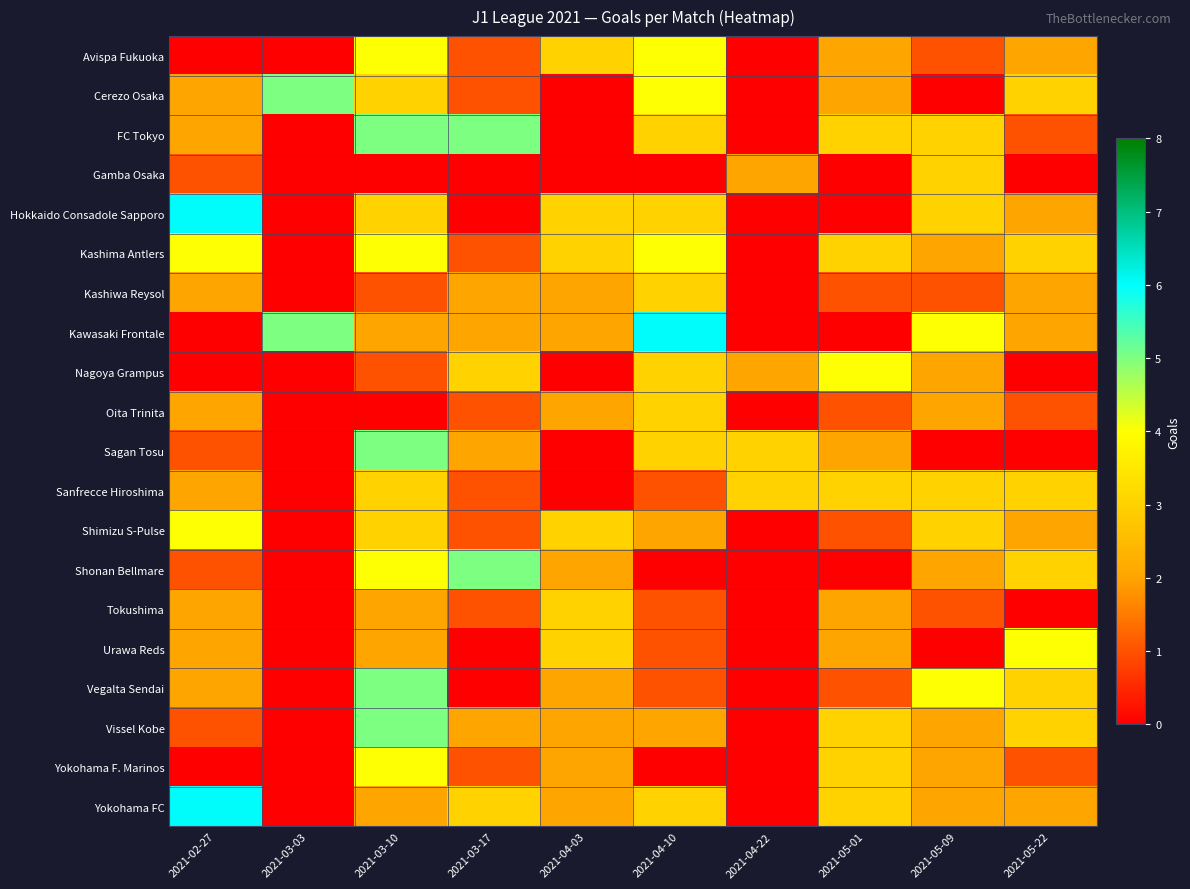

Reading left to right, what are all the values shown in this chart?

Avispa Fukuoka: 2021-02-27=0	2021-03-03=0	2021-03-10=4	2021-03-17=1	2021-04-03=3	2021-04-10=4	2021-04-22=0	2021-05-01=2	2021-05-09=1	2021-05-22=2
Cerezo Osaka: 2021-02-27=2	2021-03-03=5	2021-03-10=3	2021-03-17=1	2021-04-03=0	2021-04-10=4	2021-04-22=0	2021-05-01=2	2021-05-09=0	2021-05-22=3
FC Tokyo: 2021-02-27=2	2021-03-03=0	2021-03-10=5	2021-03-17=5	2021-04-03=0	2021-04-10=3	2021-04-22=0	2021-05-01=3	2021-05-09=3	2021-05-22=1
Gamba Osaka: 2021-02-27=1	2021-03-03=0	2021-03-10=0	2021-03-17=0	2021-04-03=0	2021-04-10=0	2021-04-22=2	2021-05-01=0	2021-05-09=3	2021-05-22=0
Hokkaido Consadole Sapporo: 2021-02-27=6	2021-03-03=0	2021-03-10=3	2021-03-17=0	2021-04-03=3	2021-04-10=3	2021-04-22=0	2021-05-01=0	2021-05-09=3	2021-05-22=2
Kashima Antlers: 2021-02-27=4	2021-03-03=0	2021-03-10=4	2021-03-17=1	2021-04-03=3	2021-04-10=4	2021-04-22=0	2021-05-01=3	2021-05-09=2	2021-05-22=3
Kashiwa Reysol: 2021-02-27=2	2021-03-03=0	2021-03-10=1	2021-03-17=2	2021-04-03=2	2021-04-10=3	2021-04-22=0	2021-05-01=1	2021-05-09=1	2021-05-22=2
Kawasaki Frontale: 2021-02-27=0	2021-03-03=5	2021-03-10=2	2021-03-17=2	2021-04-03=2	2021-04-10=6	2021-04-22=0	2021-05-01=0	2021-05-09=4	2021-05-22=2
Nagoya Grampus: 2021-02-27=0	2021-03-03=0	2021-03-10=1	2021-03-17=3	2021-04-03=0	2021-04-10=3	2021-04-22=2	2021-05-01=4	2021-05-09=2	2021-05-22=0
Oita Trinita: 2021-02-27=2	2021-03-03=0	2021-03-10=0	2021-03-17=1	2021-04-03=2	2021-04-10=3	2021-04-22=0	2021-05-01=1	2021-05-09=2	2021-05-22=1
Sagan Tosu: 2021-02-27=1	2021-03-03=0	2021-03-10=5	2021-03-17=2	2021-04-03=0	2021-04-10=3	2021-04-22=3	2021-05-01=2	2021-05-09=0	2021-05-22=0
Sanfrecce Hiroshima: 2021-02-27=2	2021-03-03=0	2021-03-10=3	2021-03-17=1	2021-04-03=0	2021-04-10=1	2021-04-22=3	2021-05-01=3	2021-05-09=3	2021-05-22=3
Shimizu S-Pulse: 2021-02-27=4	2021-03-03=0	2021-03-10=3	2021-03-17=1	2021-04-03=3	2021-04-10=2	2021-04-22=0	2021-05-01=1	2021-05-09=3	2021-05-22=2
Shonan Bellmare: 2021-02-27=1	2021-03-03=0	2021-03-10=4	2021-03-17=5	2021-04-03=2	2021-04-10=0	2021-04-22=0	2021-05-01=0	2021-05-09=2	2021-05-22=3
Tokushima: 2021-02-27=2	2021-03-03=0	2021-03-10=2	2021-03-17=1	2021-04-03=3	2021-04-10=1	2021-04-22=0	2021-05-01=2	2021-05-09=1	2021-05-22=0
Urawa Reds: 2021-02-27=2	2021-03-03=0	2021-03-10=2	2021-03-17=0	2021-04-03=3	2021-04-10=1	2021-04-22=0	2021-05-01=2	2021-05-09=0	2021-05-22=4
Vegalta Sendai: 2021-02-27=2	2021-03-03=0	2021-03-10=5	2021-03-17=0	2021-04-03=2	2021-04-10=1	2021-04-22=0	2021-05-01=1	2021-05-09=4	2021-05-22=3
Vissel Kobe: 2021-02-27=1	2021-03-03=0	2021-03-10=5	2021-03-17=2	2021-04-03=2	2021-04-10=2	2021-04-22=0	2021-05-01=3	2021-05-09=2	2021-05-22=3
Yokohama F. Marinos: 2021-02-27=0	2021-03-03=0	2021-03-10=4	2021-03-17=1	2021-04-03=2	2021-04-10=0	2021-04-22=0	2021-05-01=3	2021-05-09=2	2021-05-22=1
Yokohama FC: 2021-02-27=6	2021-03-03=0	2021-03-10=2	2021-03-17=3	2021-04-03=2	2021-04-10=3	2021-04-22=0	2021-05-01=3	2021-05-09=2	2021-05-22=2